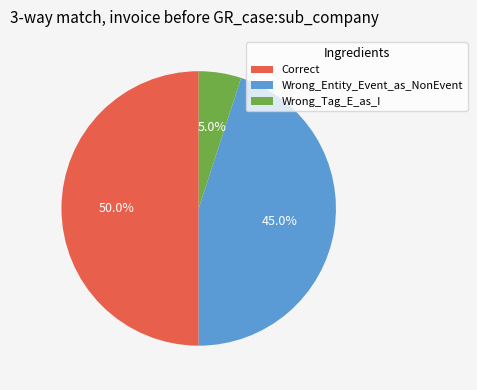

Is the sum of Correct and Wrong_Entity_Event_as_NonEvent greater than half?

Yes